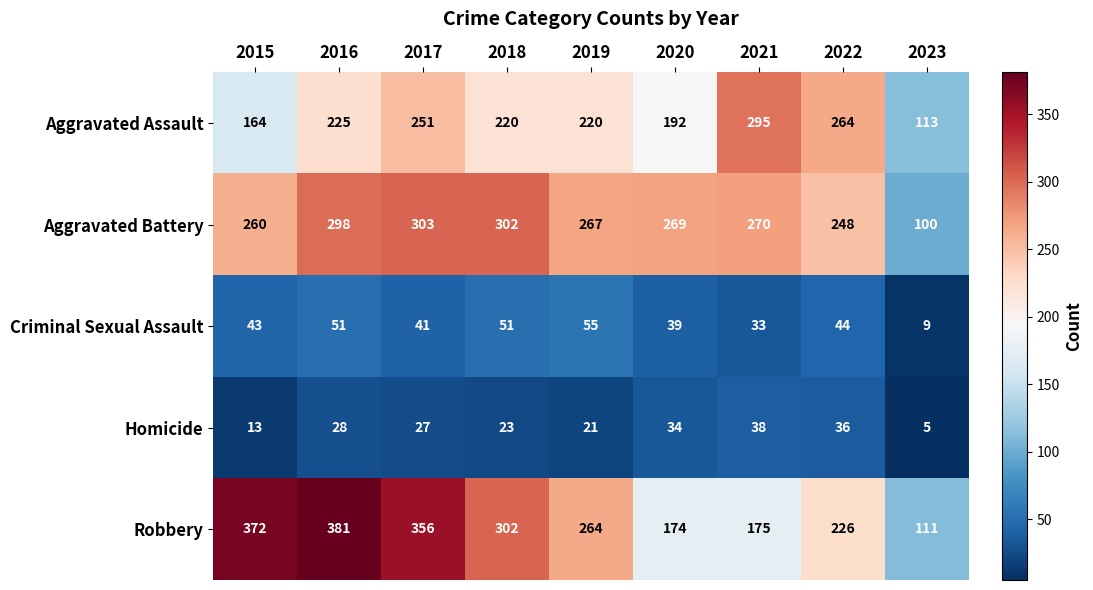

Rank the series by their maximum value, from lowest to highest.

Homicide, Criminal Sexual Assault, Aggravated Assault, Aggravated Battery, Robbery